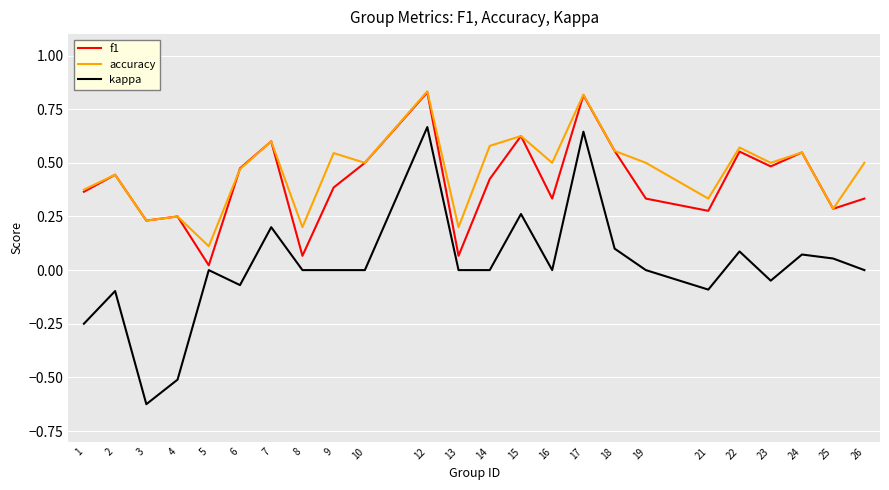

Which series has the widest spread of values?

kappa